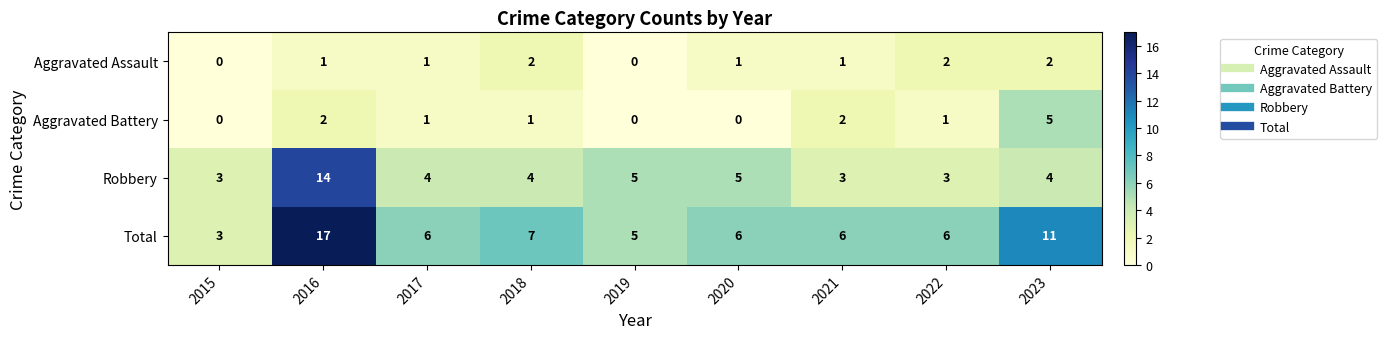

What is the total value across all series at 2021?

12